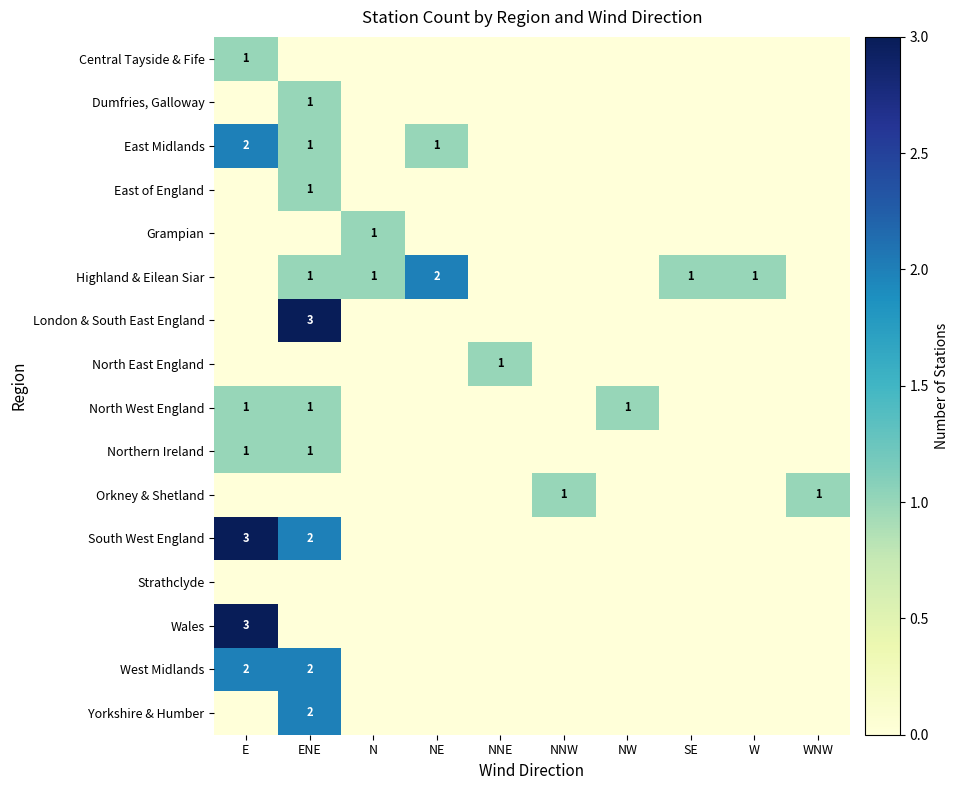

At which category is the sum across all series the highest?

ENE